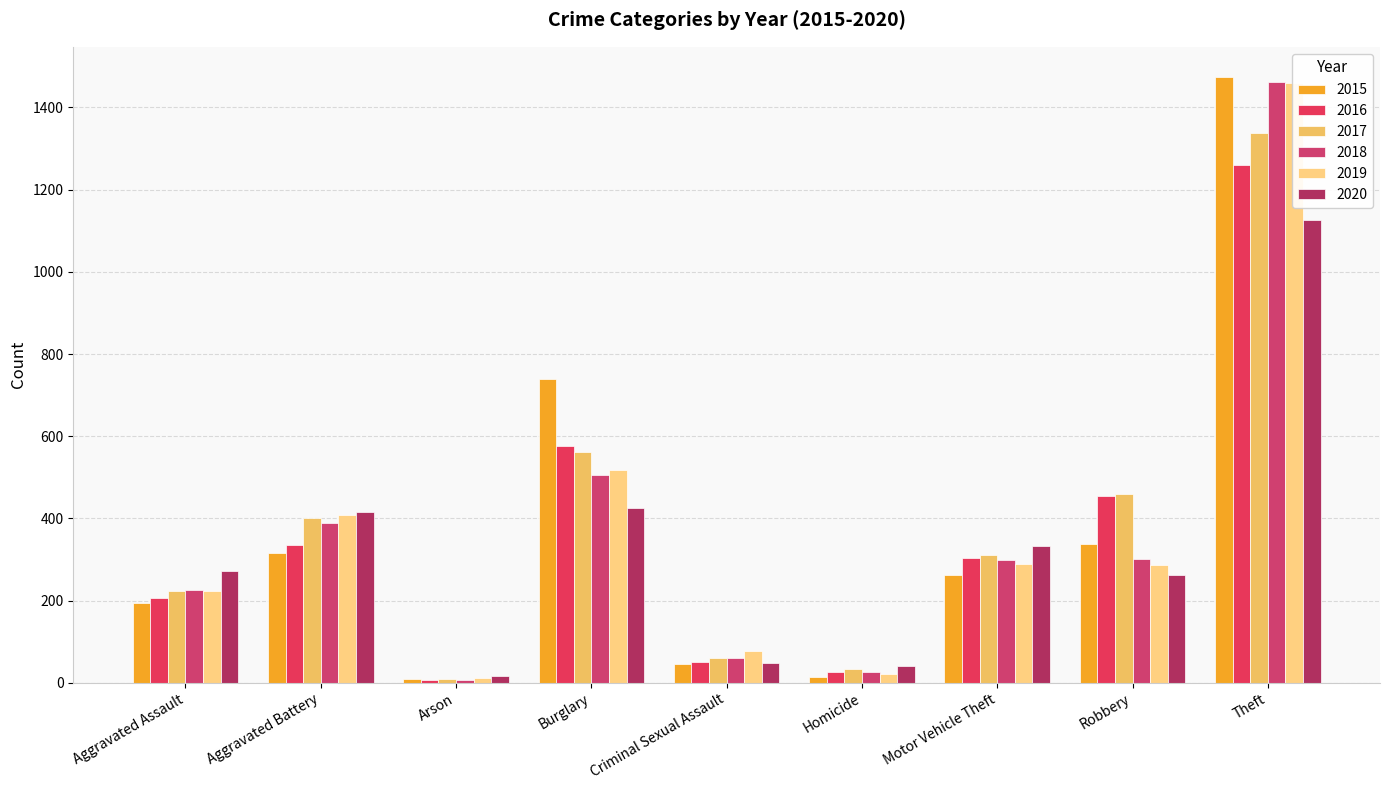

Read the 2020 value at Arson.

17